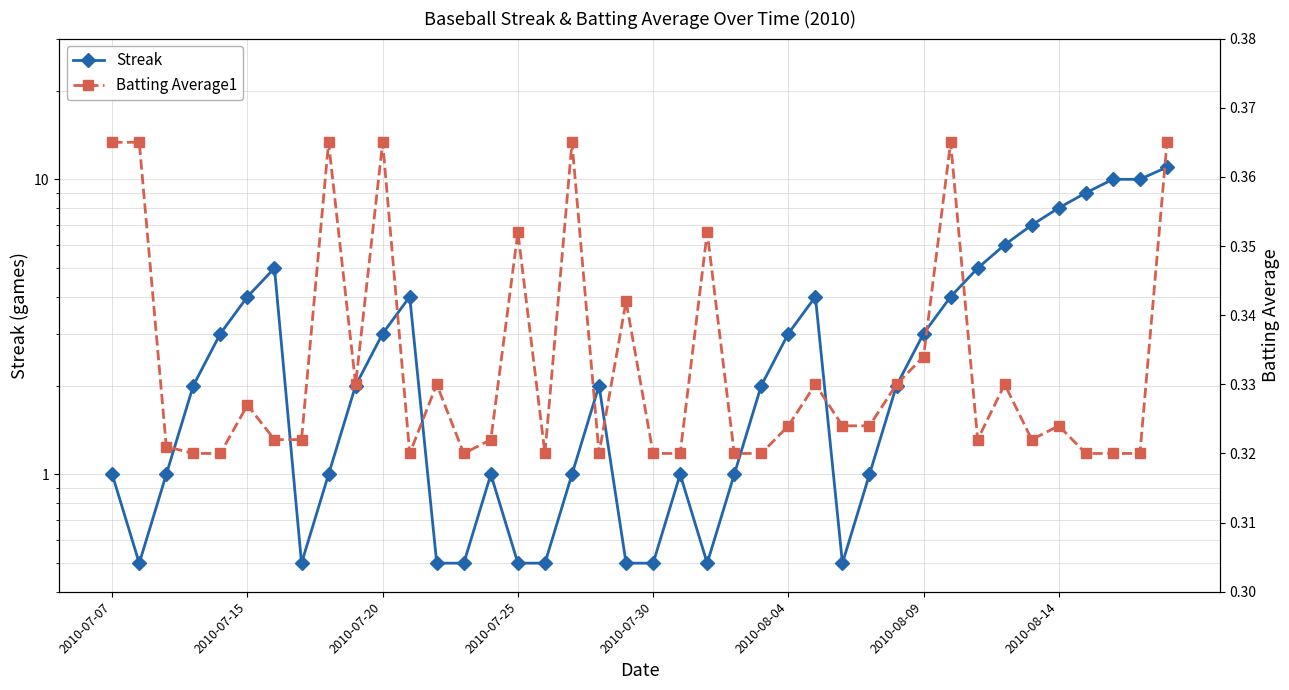

Is this an area chart (filled region under the line)?

No